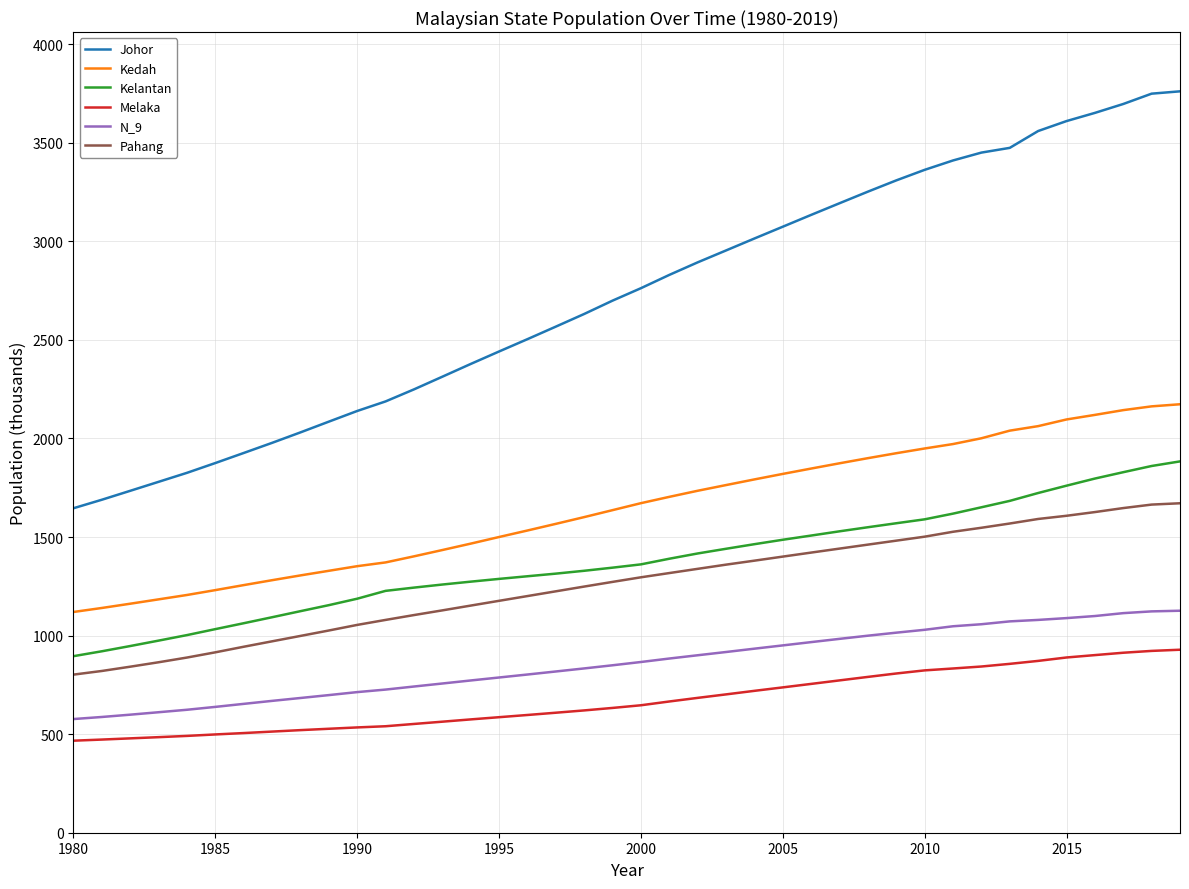

What is the maximum value for Melaka?

928.4